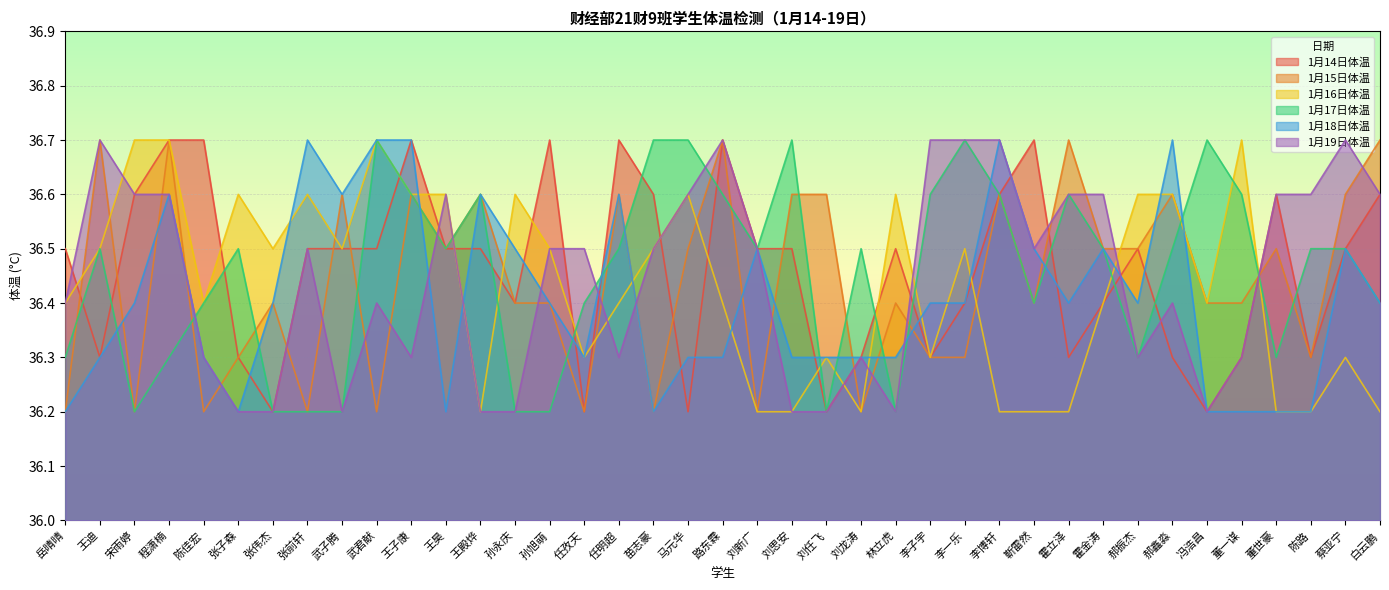

In 1月14日体温, how many points are lower than both neighbors (excluding endpoints)?

10